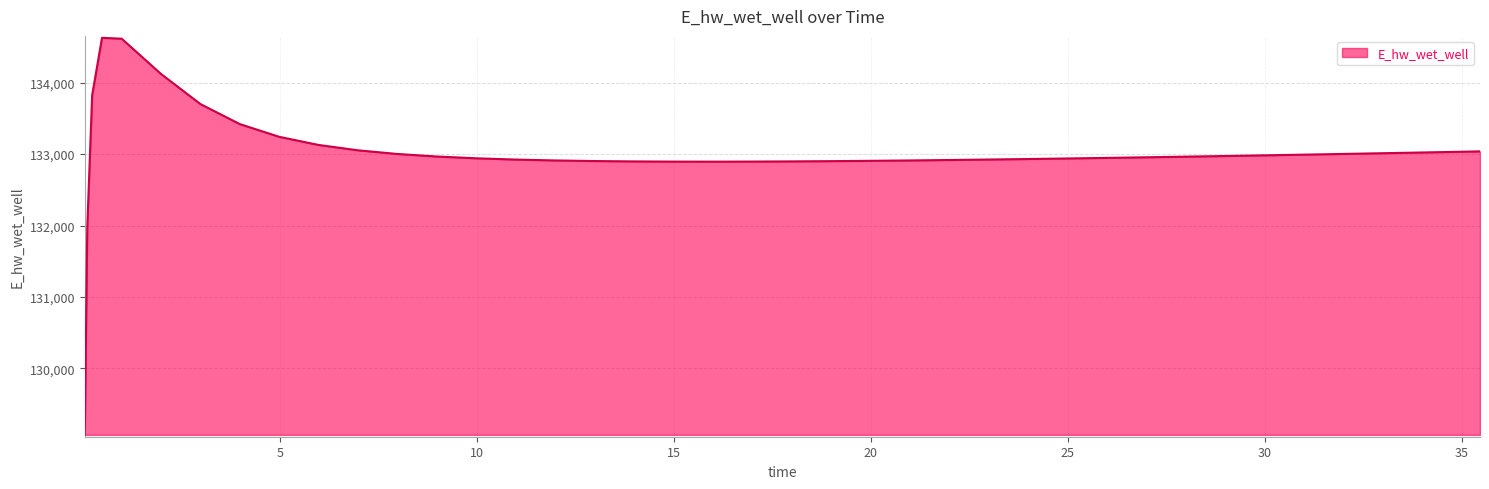

What is the minimum value shown in the chart?

129070.3